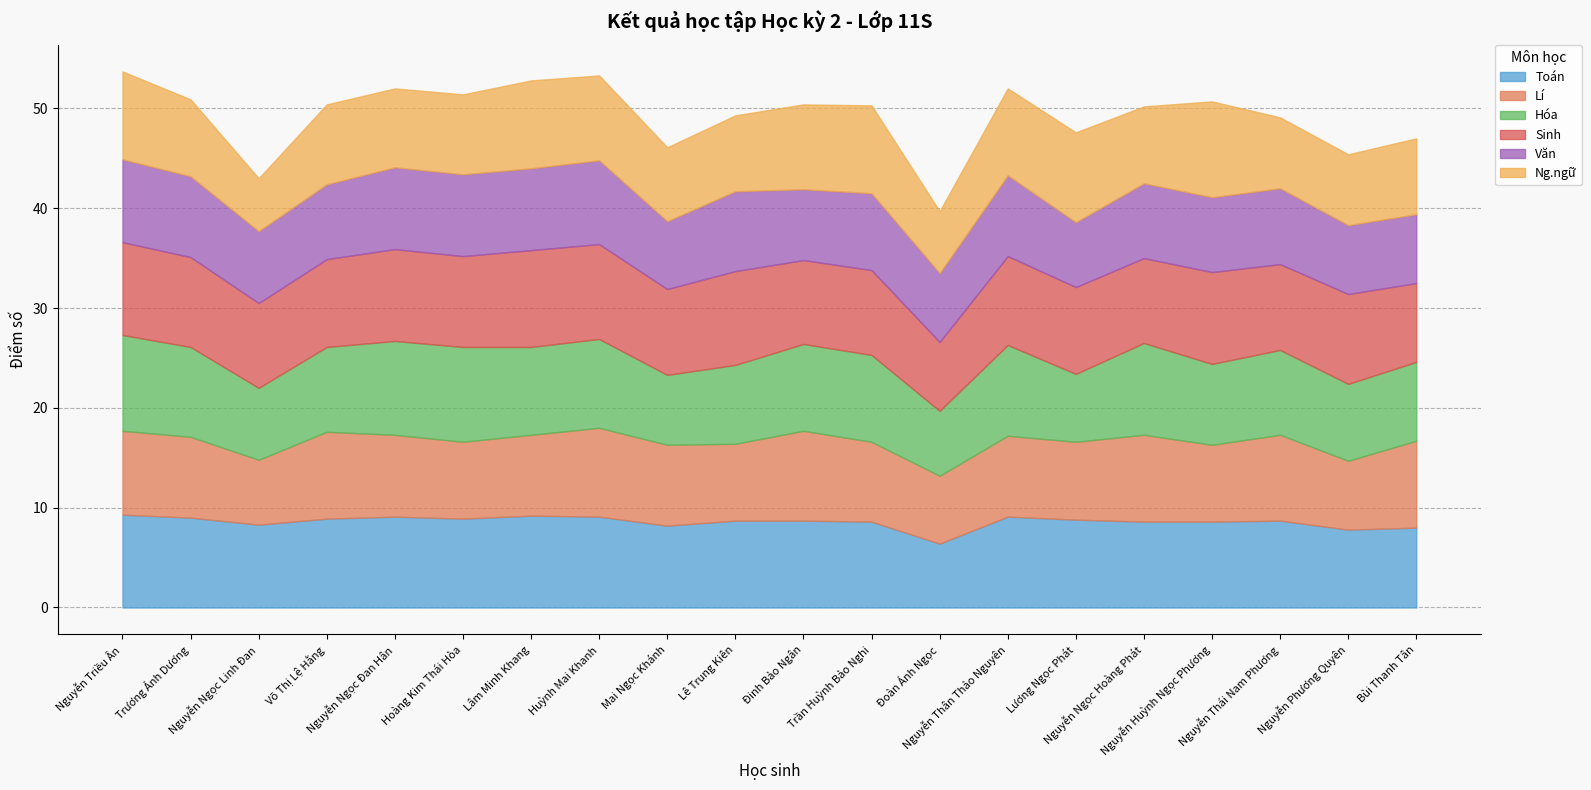

Which series has the largest total across all categories?

Sinh